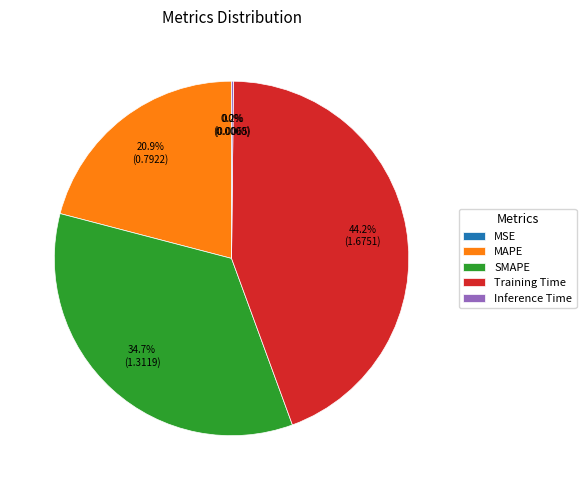

Combined, what portion of the pie is SMAPE and MAPE?

55.6%